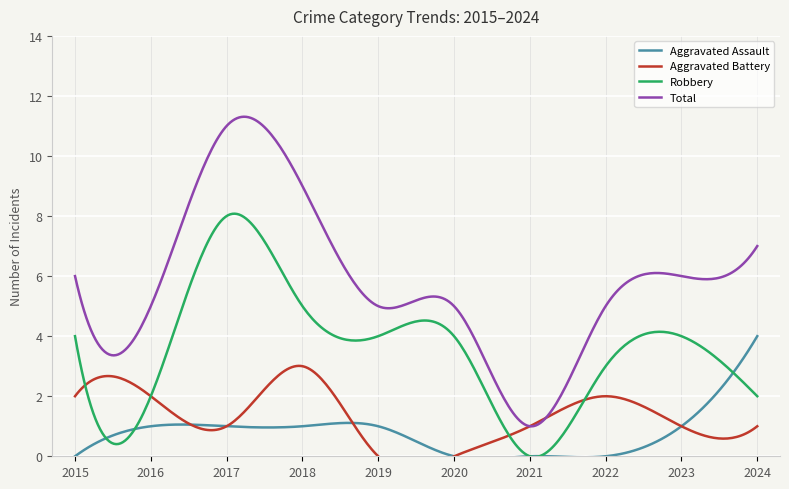

At which category is the sum across all series the highest?

2017